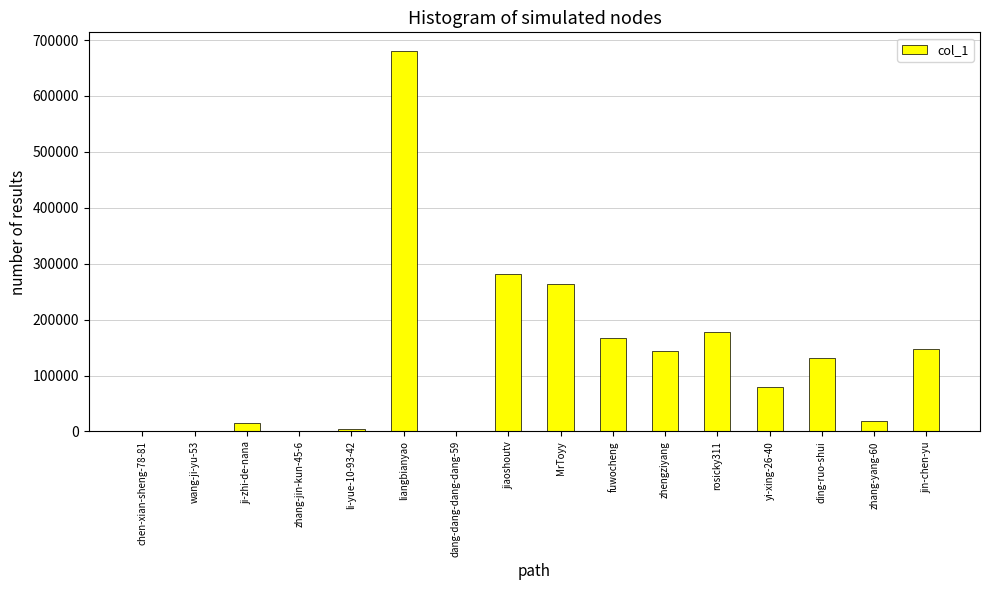

Is it true that the value at ding-ruo-shui is 85574?

False